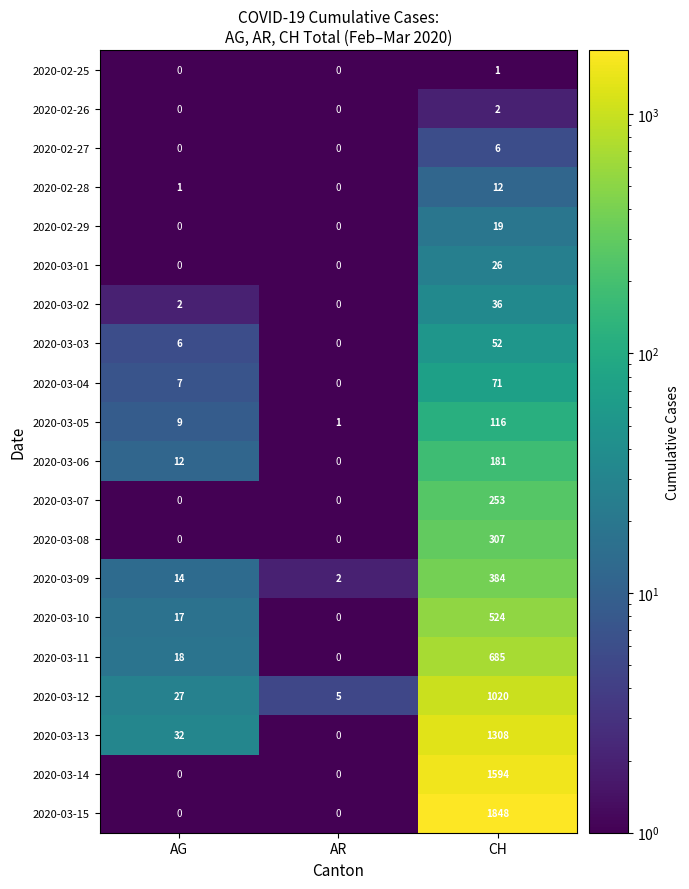

At which category is the sum across all series the highest?

CH